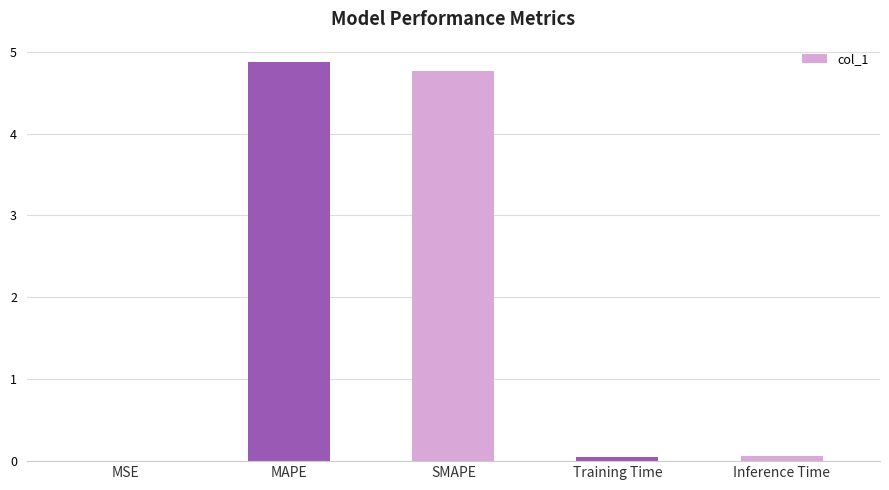

Are the bars grouped side by side (vs. stacked)?

No